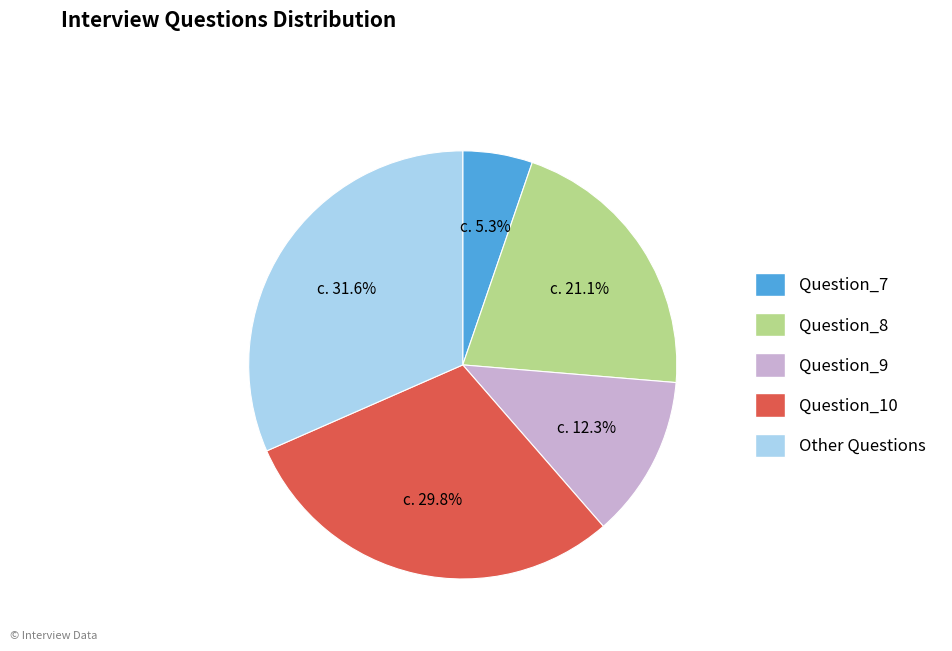

To the nearest percent, what portion does Question_7 represent?

5%